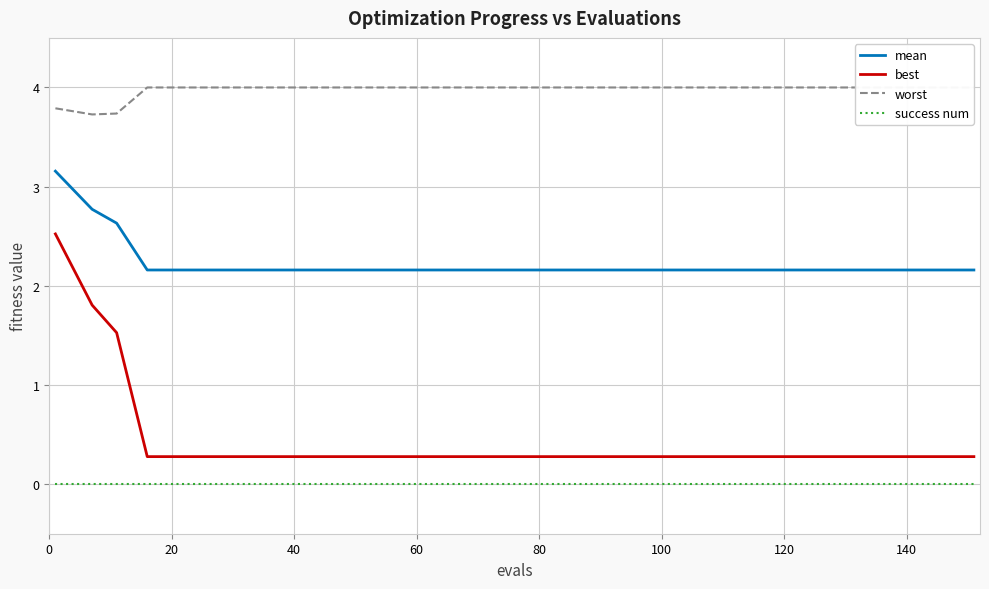

True or false: best and success num intersect in this chart.

False